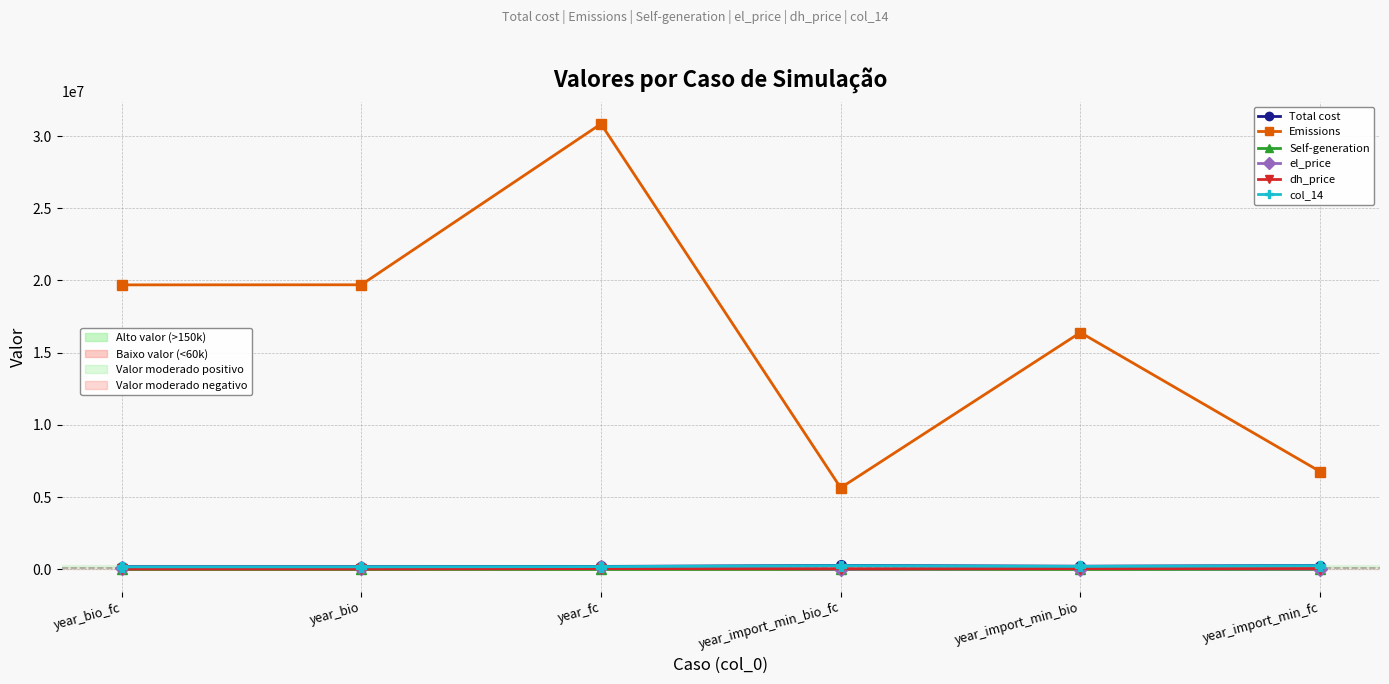

What is the spread (max minus min) of values at year_fc?

30842470.6